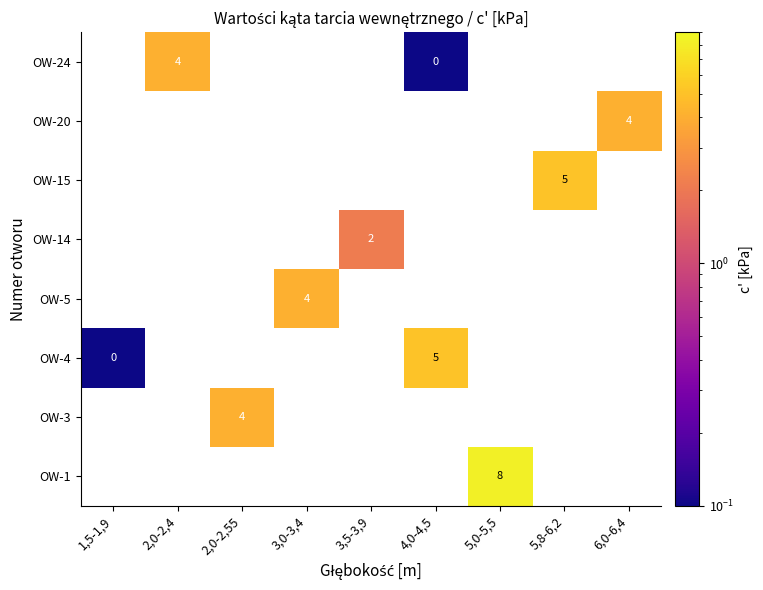

The value of OW-15 at 5,8-6,2 is 5.0. True or false?

True